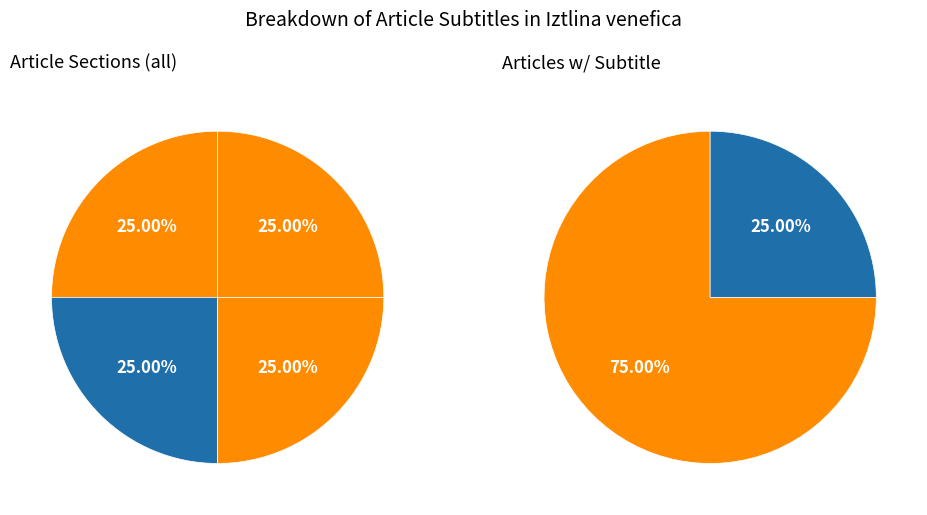

Between Distribution and Publication originale, which is larger?

Publication originale